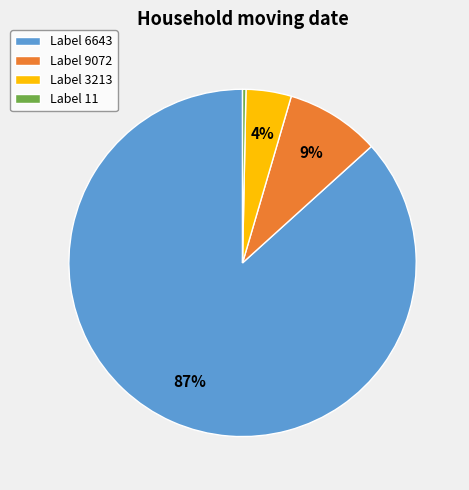

Is the sum of Label 11 and Label 3213 greater than half?

No